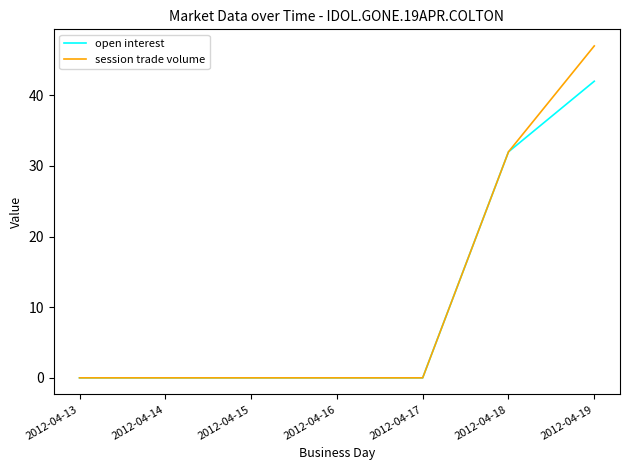

At which category is the sum across all series the highest?

2012-04-19